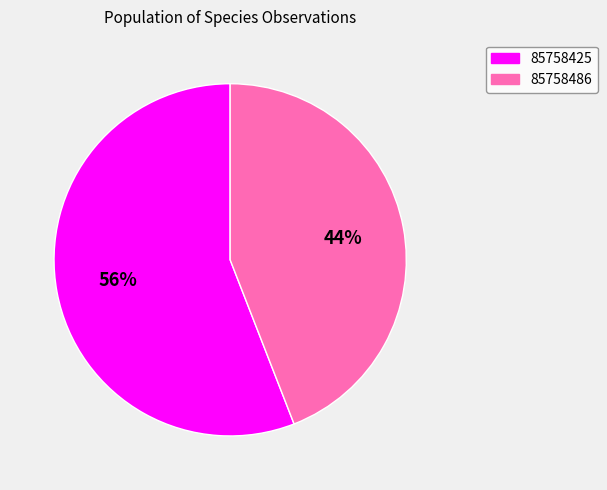

To the nearest percent, what is the combined percentage of 85758425 and 85758486?

100%